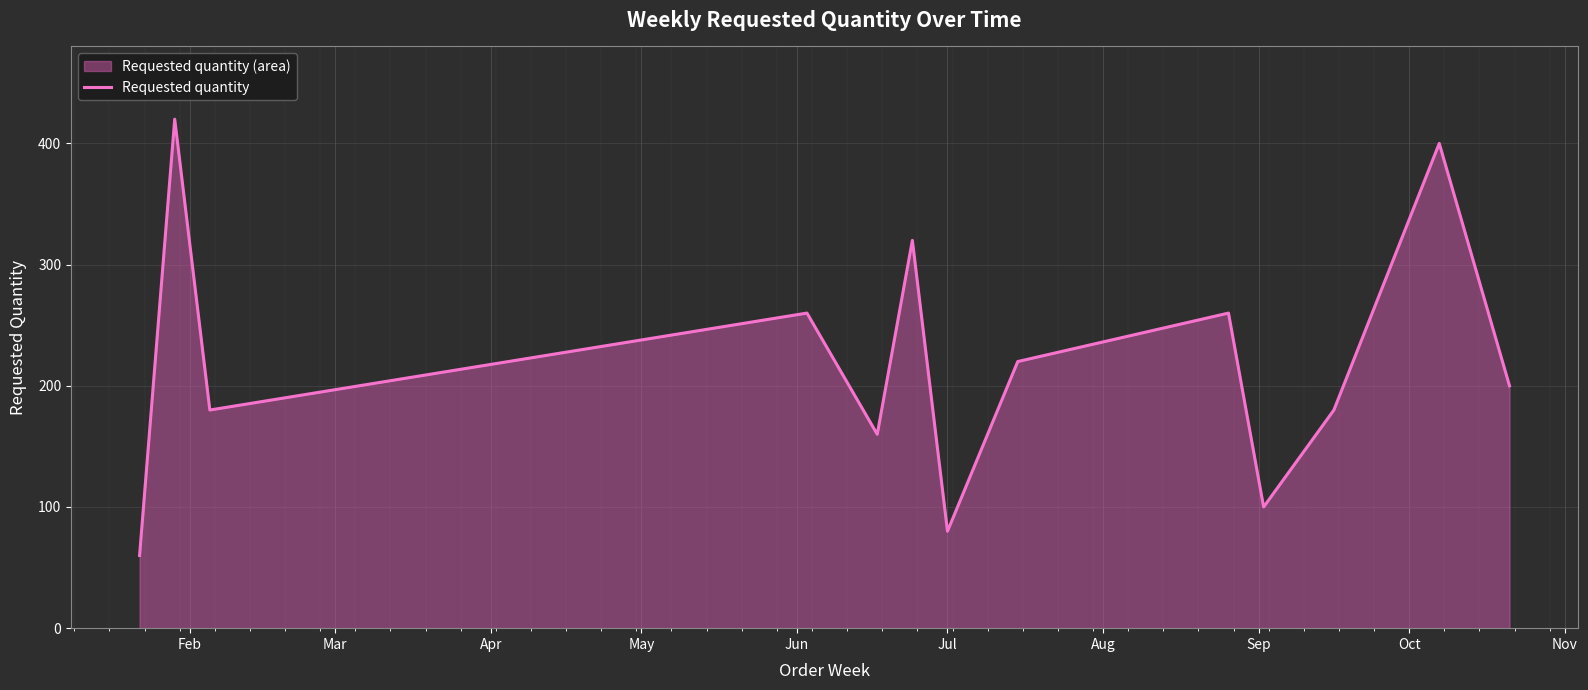

What is the difference between the maximum and minimum values?

360